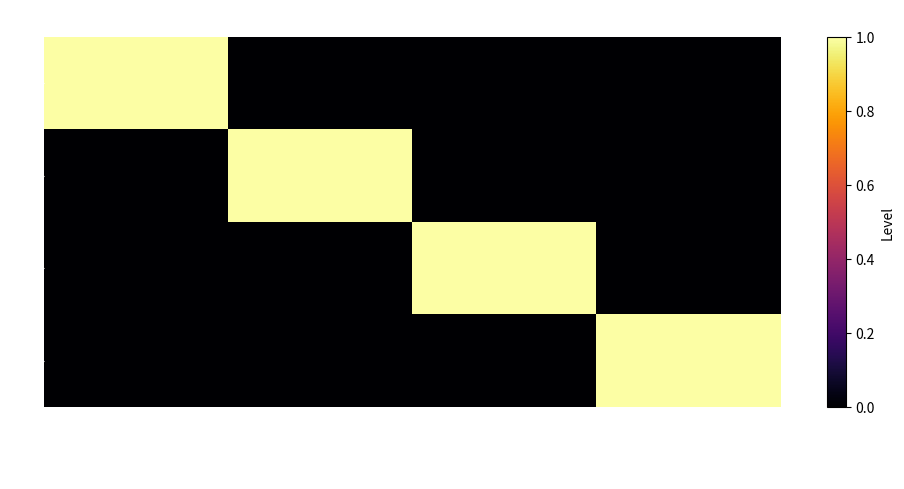

Reading right to left, list all the values displayed in this chart.

10: Sage-Femme en formation=0	Chirurgien-Dentiste en formation=0	Pharmacien en formation=0	Médecin en formation=1
21: Sage-Femme en formation=0	Chirurgien-Dentiste en formation=0	Pharmacien en formation=1	Médecin en formation=0
40: Sage-Femme en formation=0	Chirurgien-Dentiste en formation=1	Pharmacien en formation=0	Médecin en formation=0
50: Sage-Femme en formation=1	Chirurgien-Dentiste en formation=0	Pharmacien en formation=0	Médecin en formation=0